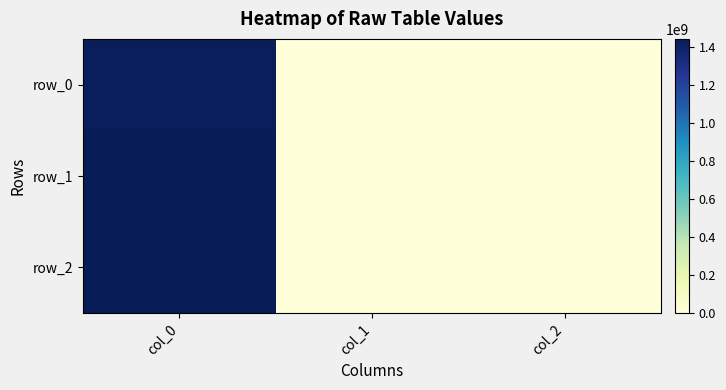

Is it true that row_0 equals -991162156 at col_2?

False